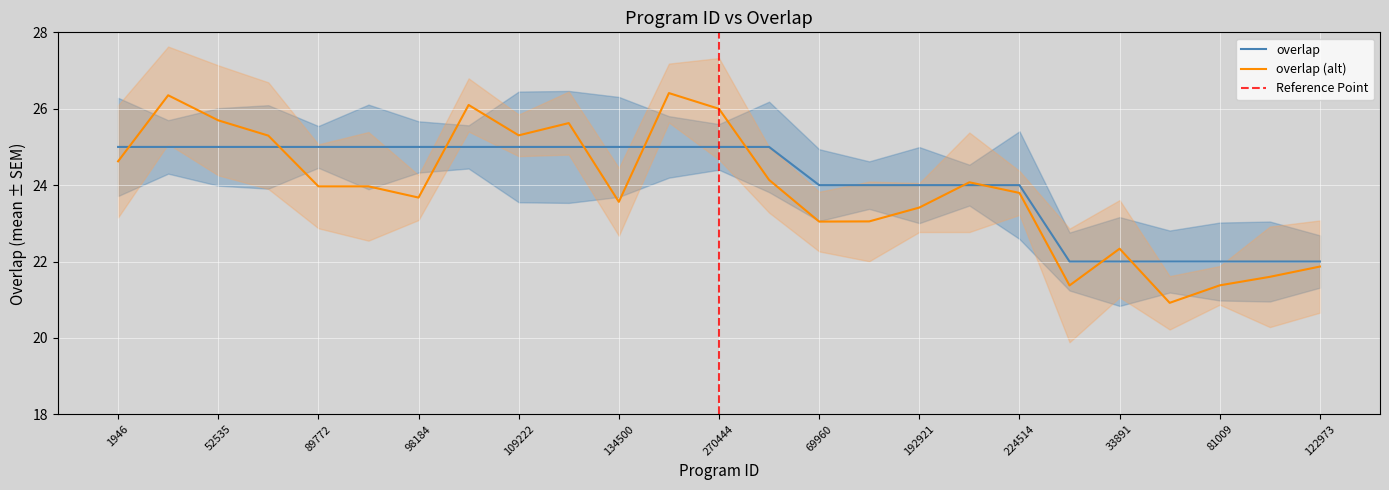

What is the change in value from 211216 to 81009?

-2